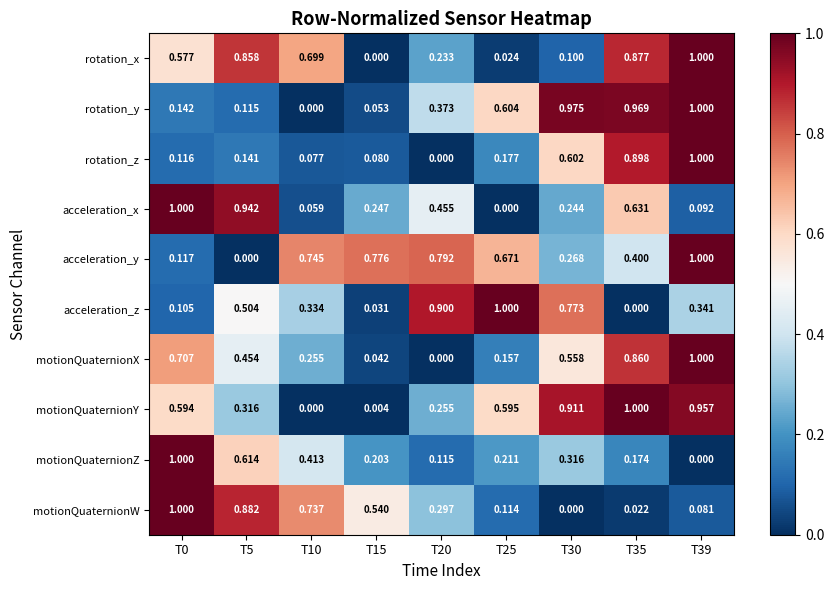

Between T10 and T15, which series saw the biggest shift?

rotation_x